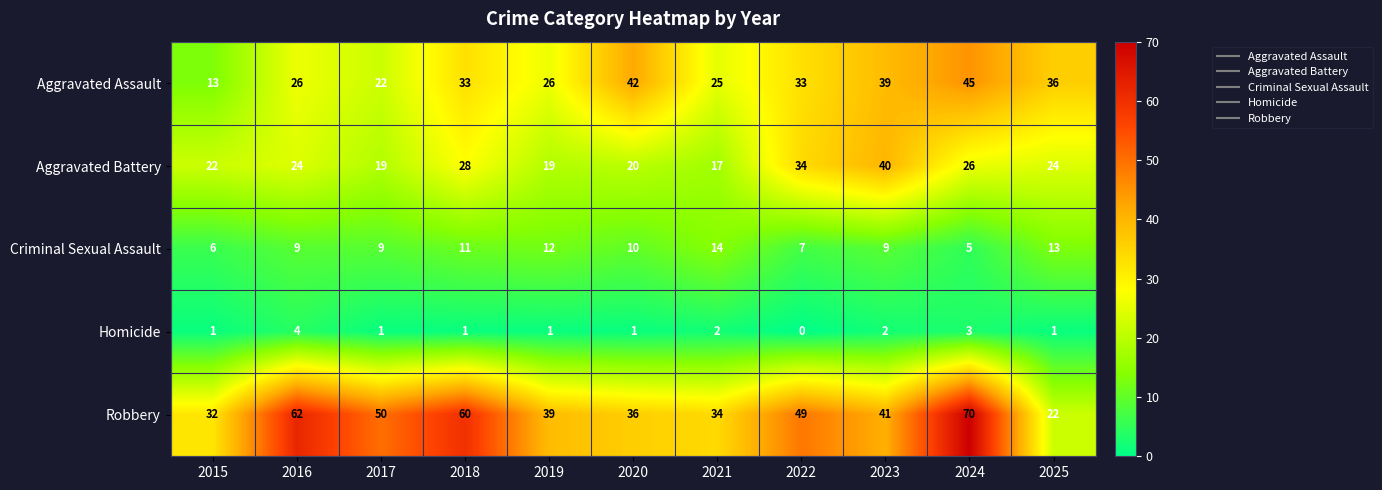

The Criminal Sexual Assault series shows 11 at 2018. True or false?

True